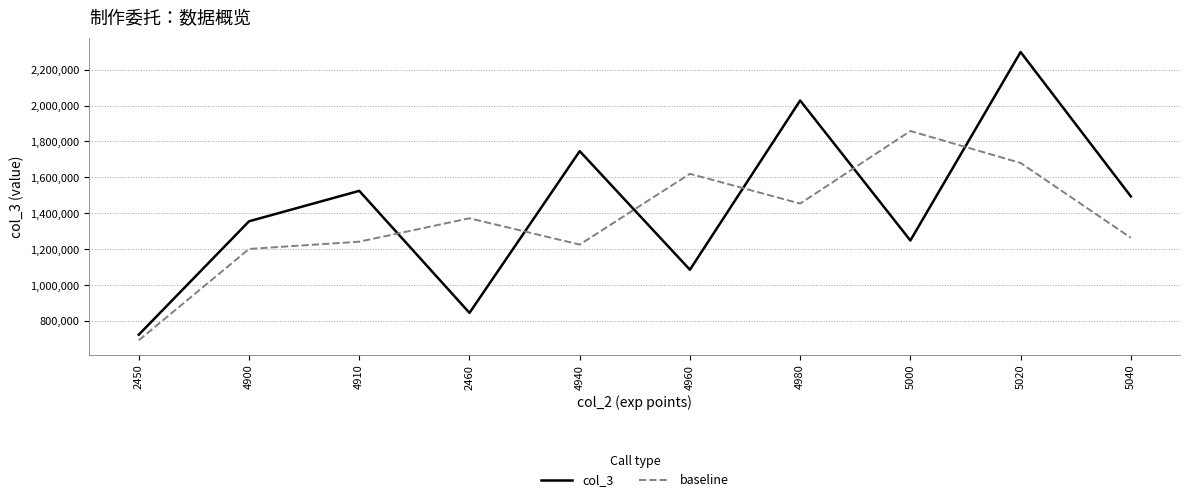

Reading left to right, transcribe all the data shown in this chart.

col_3: 724620.0	1355750.0	1525130.0	846040.0	1746150.0	1086090.0	2028020.0	1248870.0	2297800.0	1494330.0
baseline: 693456.7	1201833.3	1242306.7	1372440.0	1226093.3	1620086.7	1454326.7	1858230.0	1680333.3	1264043.3